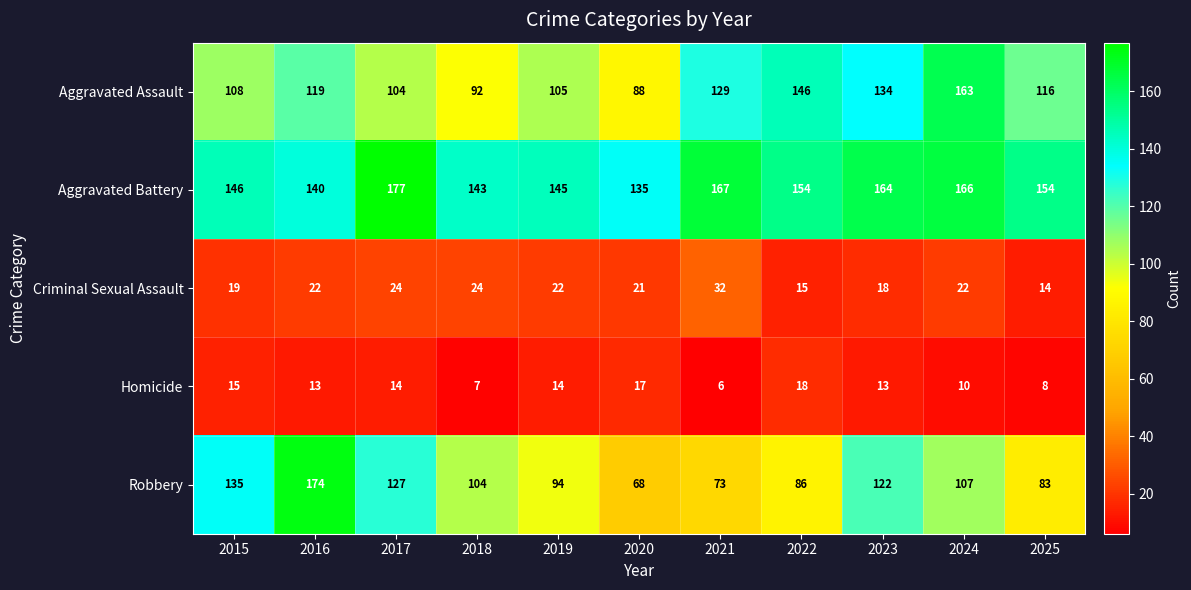

What is the average value of the Homicide series?

12